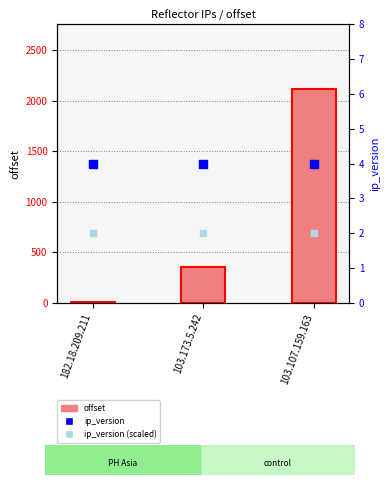

Which series has the largest Y range (max minus min)?

offset